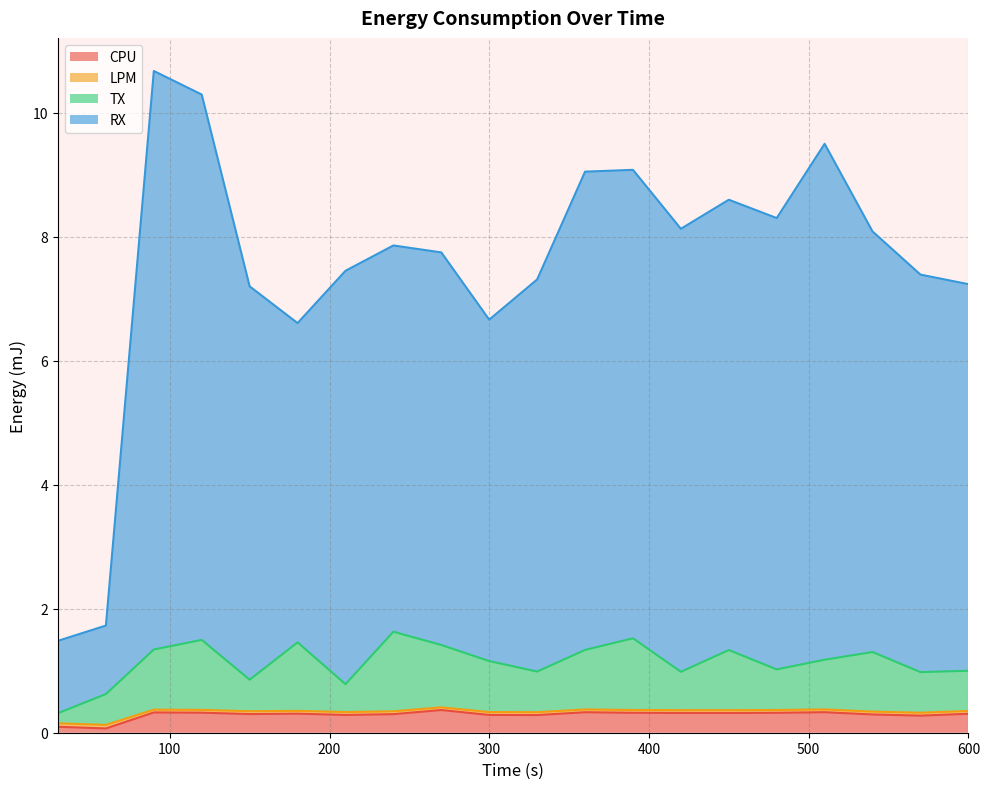

Which label corresponds to the smallest value in the chart?

60